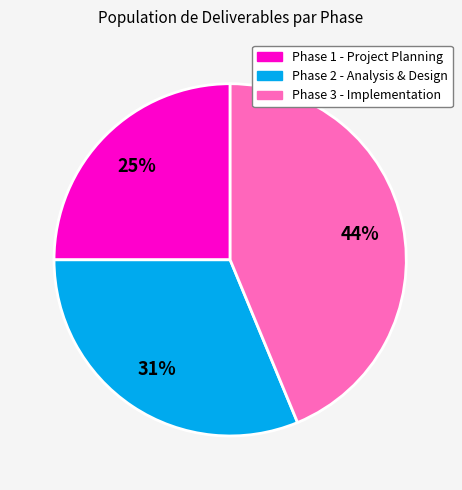

What percentage is the Phase 2 - Analysis & Design slice, to the nearest percent?

31%